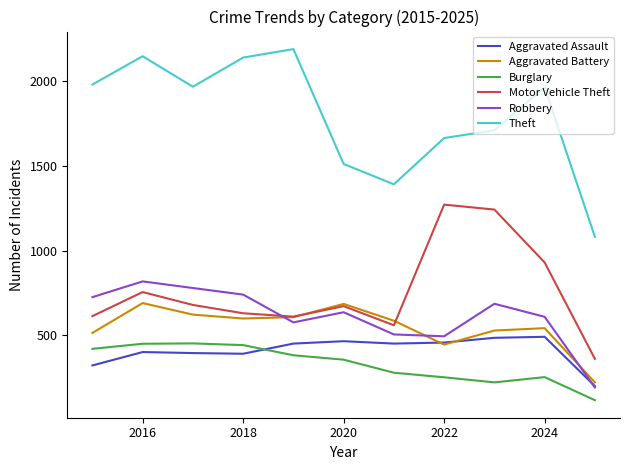

Which series has the largest total across all categories?

Theft